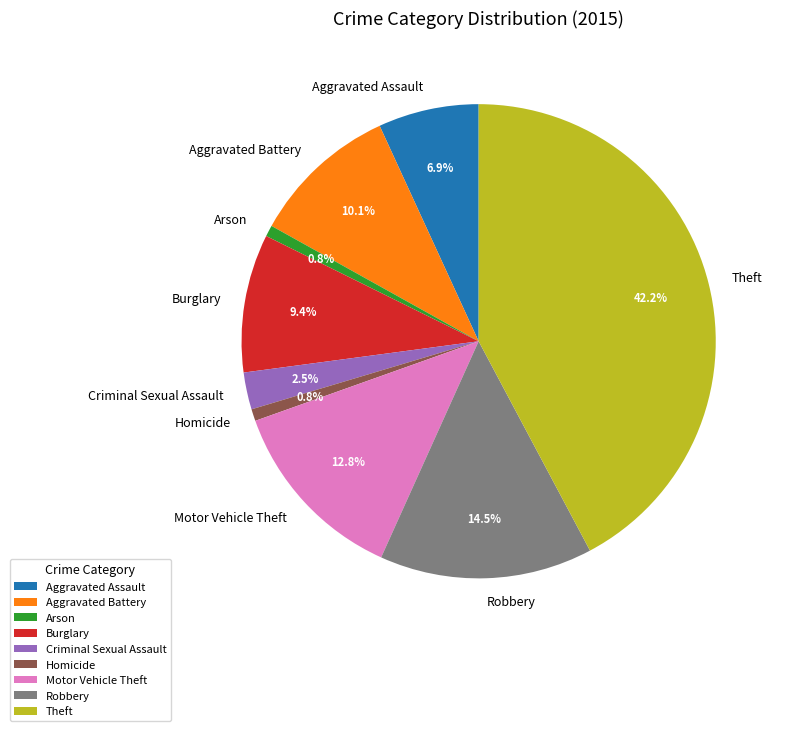

Which has a higher value, Aggravated Battery or Arson?

Aggravated Battery